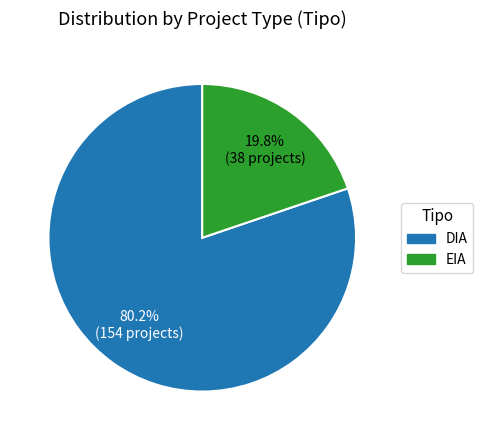

Combined, what portion of the pie is DIA and EIA?

100.0%